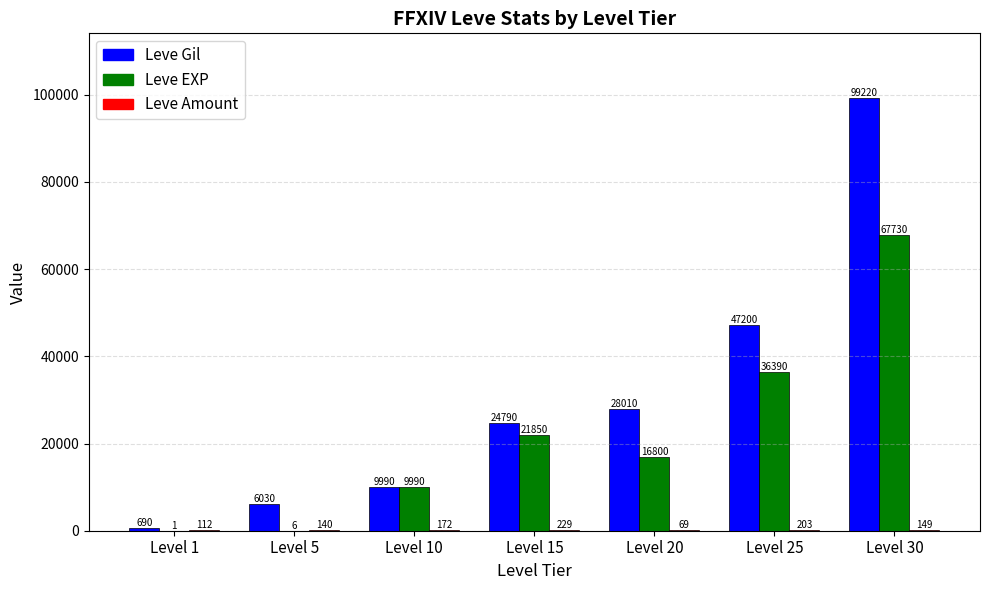

The Leve Gil series shows 690 at Level 1. True or false?

True